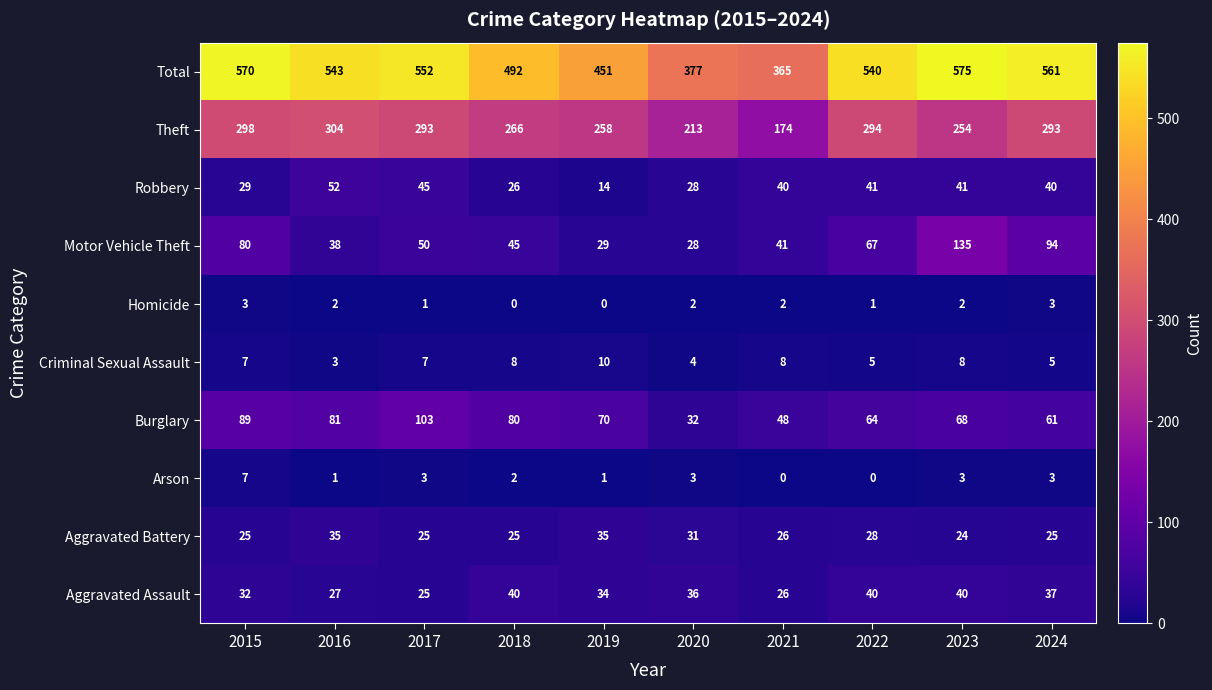

Where is Aggravated Battery nearest to the value 29?

2022